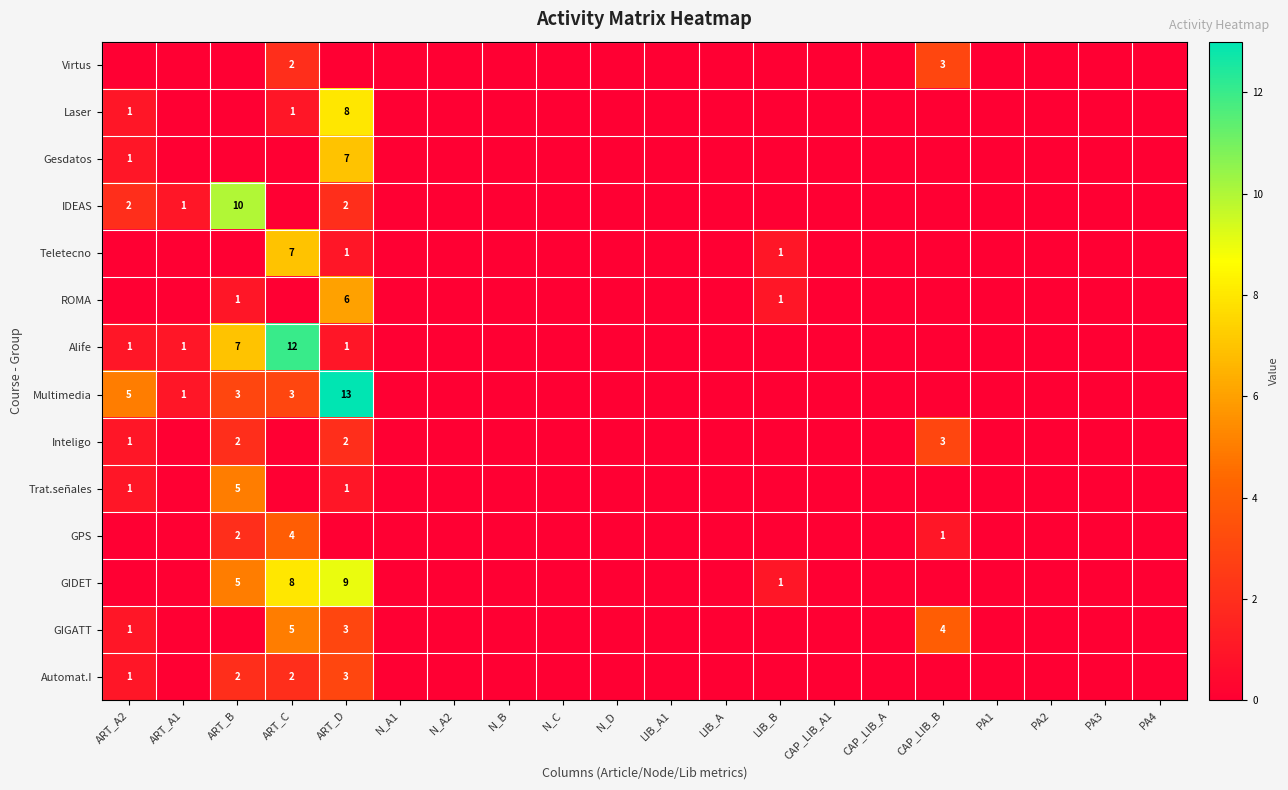

The GIDET series shows 8 at ART_C. True or false?

True